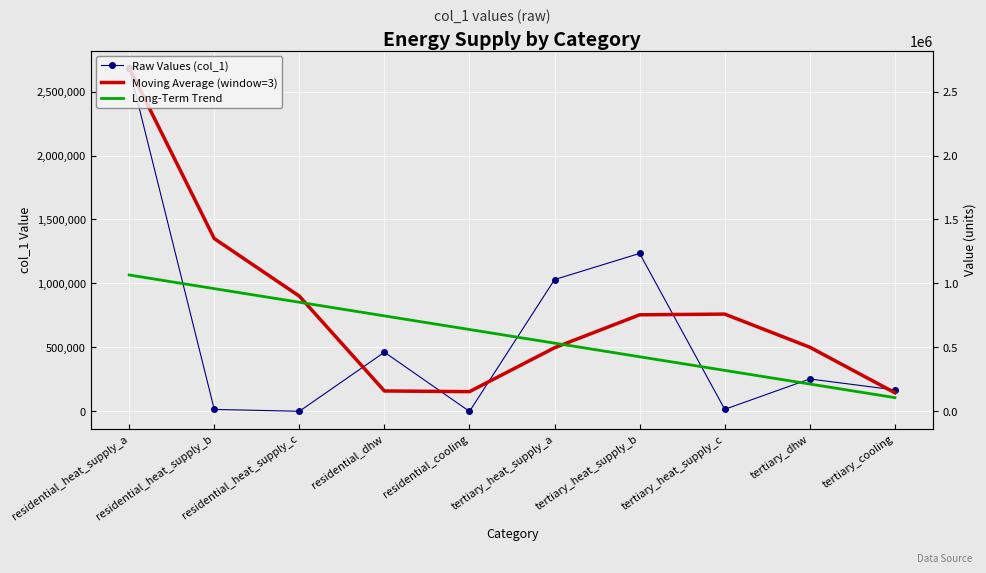

List the labels in order of Raw Values (col_1) value, smallest first.

residential_cooling, residential_heat_supply_c, residential_heat_supply_b, tertiary_heat_supply_c, tertiary_cooling, tertiary_dhw, residential_dhw, tertiary_heat_supply_a, tertiary_heat_supply_b, residential_heat_supply_a